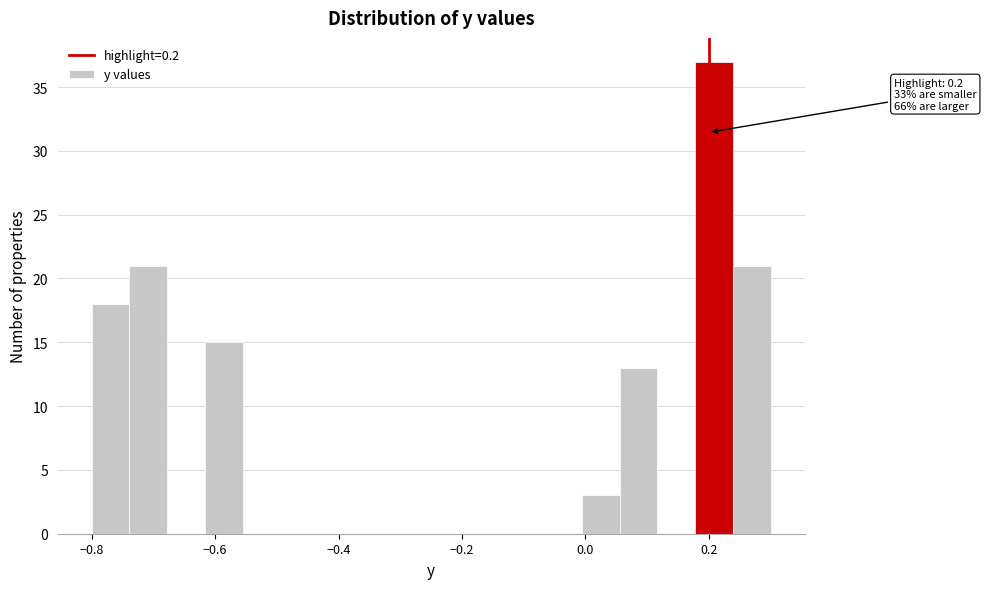

Read against the x-axis, roughly where is the centre of the tallest bar?

0.20